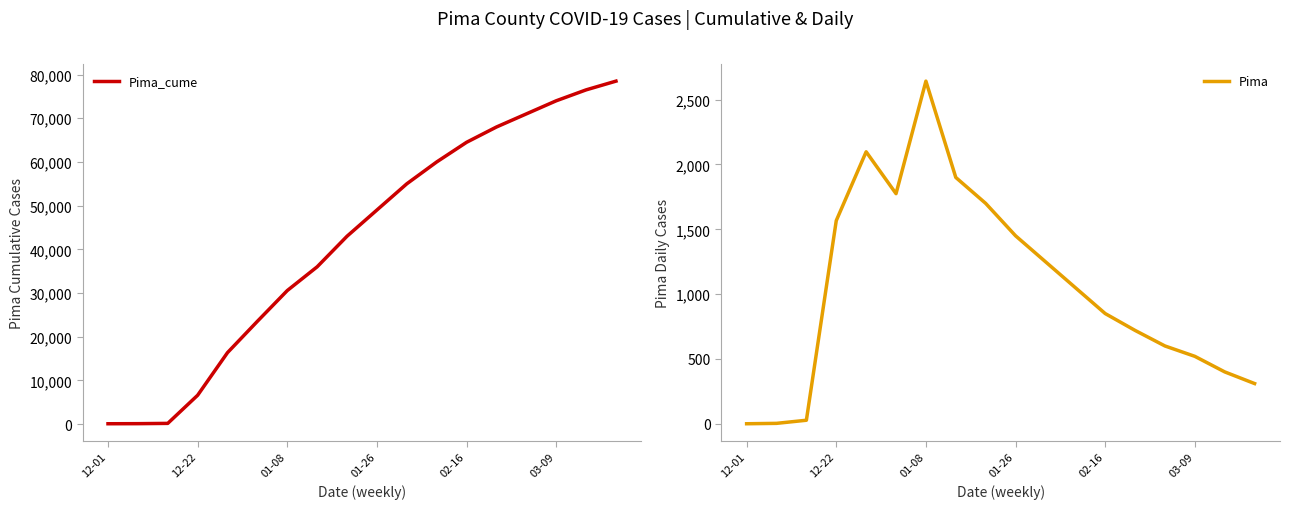

Reading right to left, transcribe all the data shown in this chart.

Pima_cume: 78500	76500	74000	71000	68000	64500	60000	55000	49000	43000	36000	30562	23526	16357	6596	157	92	73
Pima: 310	400	520	600	720	850	1050	1250	1450	1700	1900	2643	1775	2098	1567	27	3	0